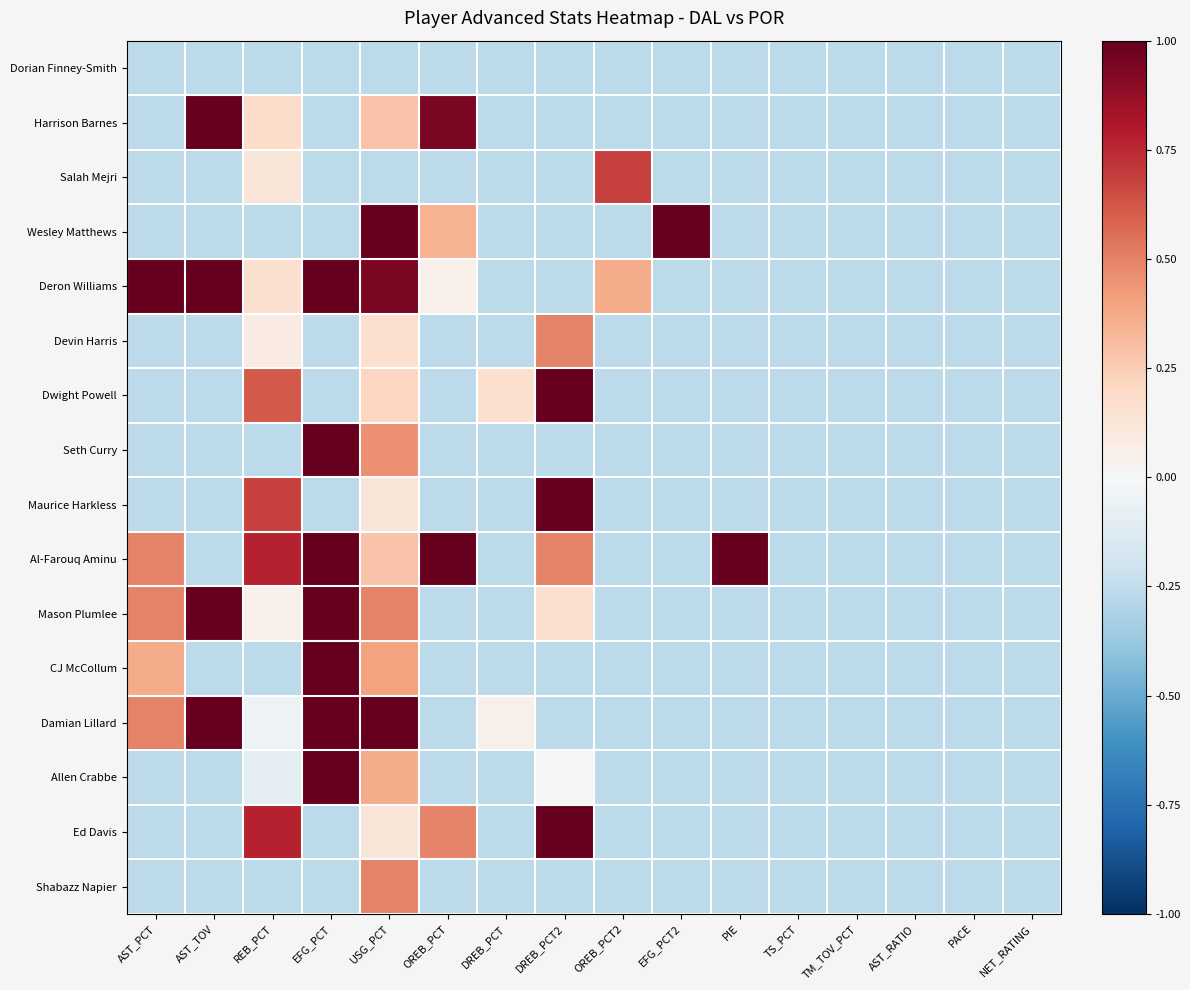

Rank the series at OREB_PCT from lowest to highest value.

Dorian Finney-Smith, Salah Mejri, Devin Harris, Dwight Powell, Seth Curry, Maurice Harkless, Mason Plumlee, CJ McCollum, Damian Lillard, Allen Crabbe, Shabazz Napier, Deron Williams, Wesley Matthews, Ed Davis, Harrison Barnes, Al-Farouq Aminu